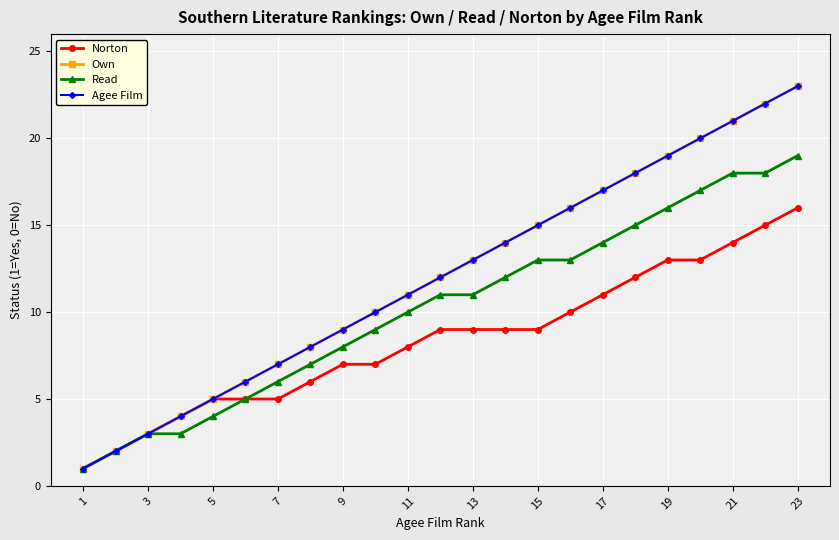

Does the chart have visible grid lines?

Yes